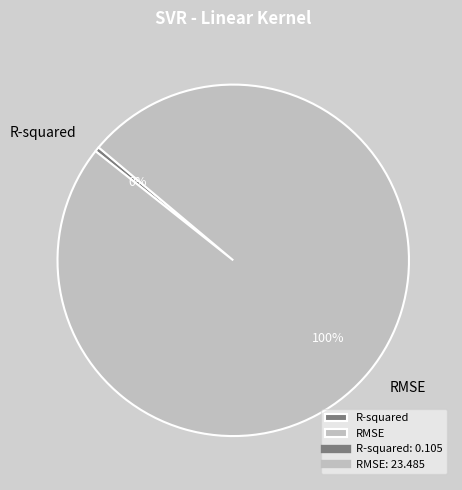

Which category has the biggest portion of the pie?

RMSE